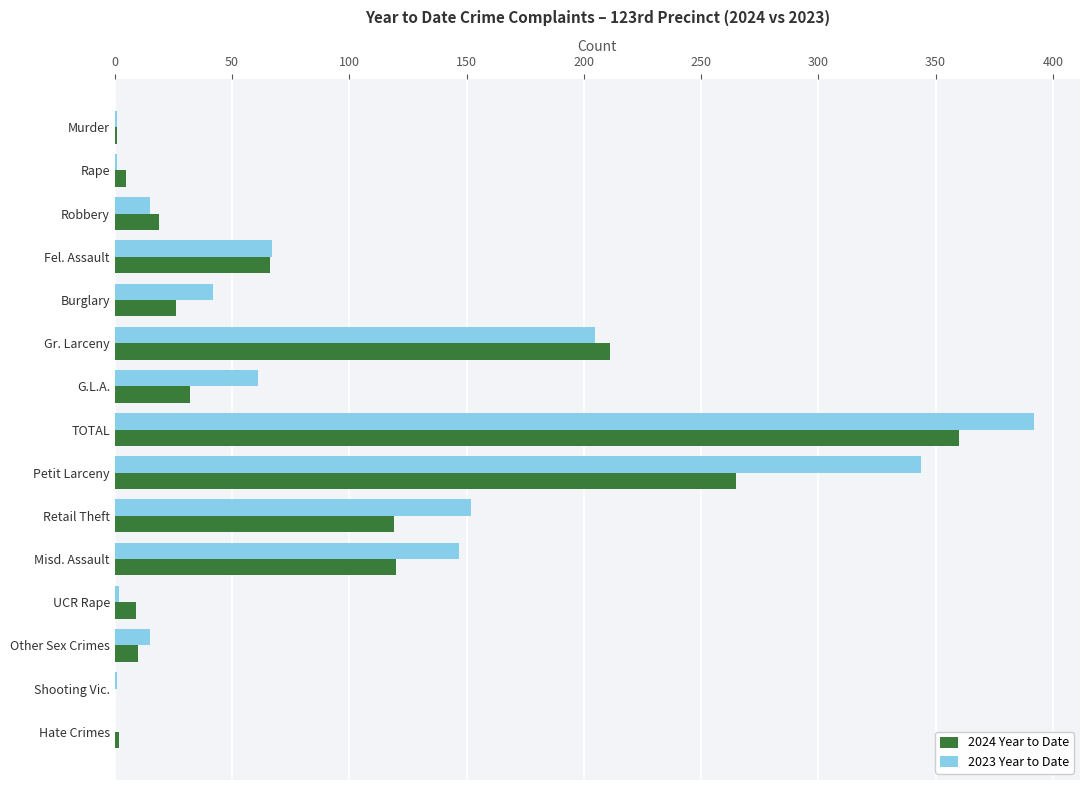

How many series are shown in this chart?

2